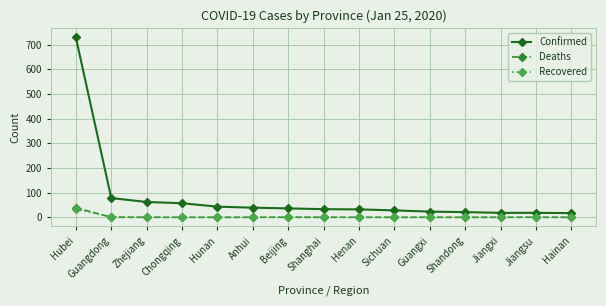

The Confirmed series shows 28 at Sichuan. True or false?

True